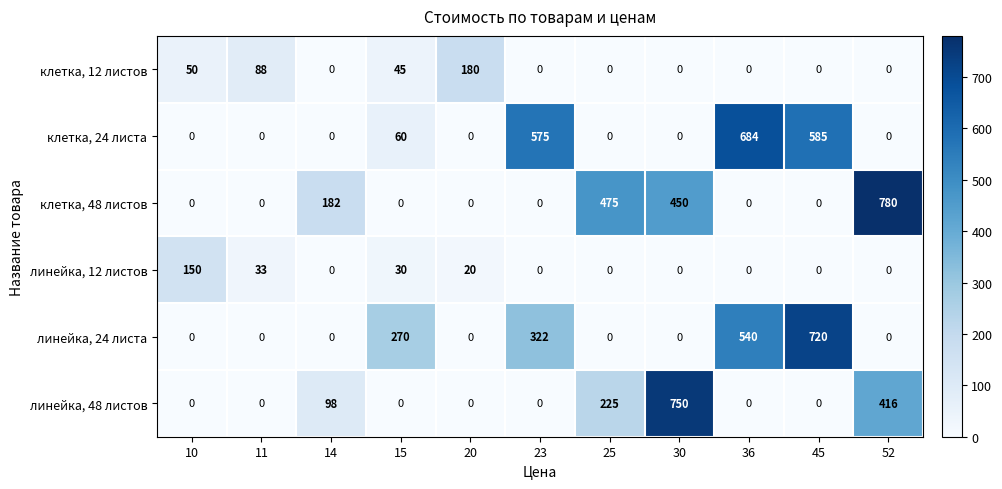

What is the spread (max minus min) of values at 20?

180